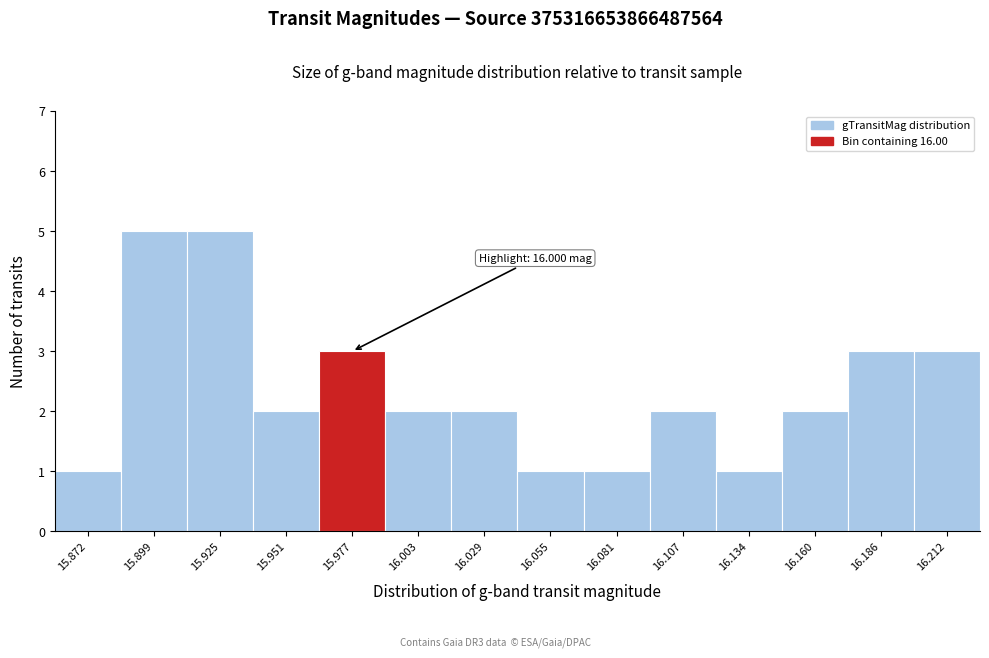

Reading left to right, what are all the values shown in this chart?

15.872=1	15.899=5	15.925=5	15.951=2	15.977=3	16.003=2	16.029=2	16.055=1	16.081=1	16.107=2	16.134=1	16.160=2	16.186=3	16.212=3